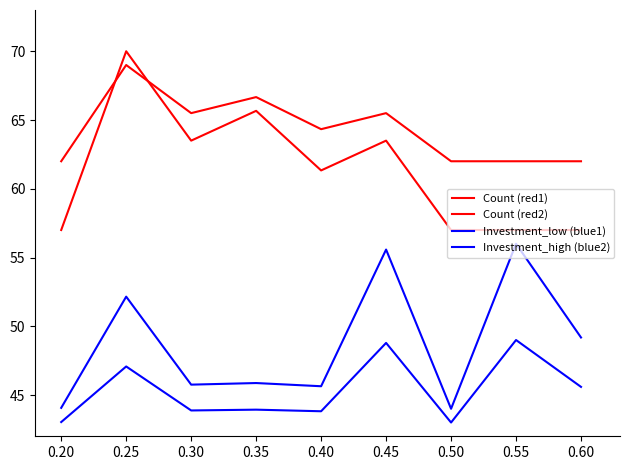

Between 0.20 and 0.60, which series saw the biggest shift?

Investment_low (blue1)